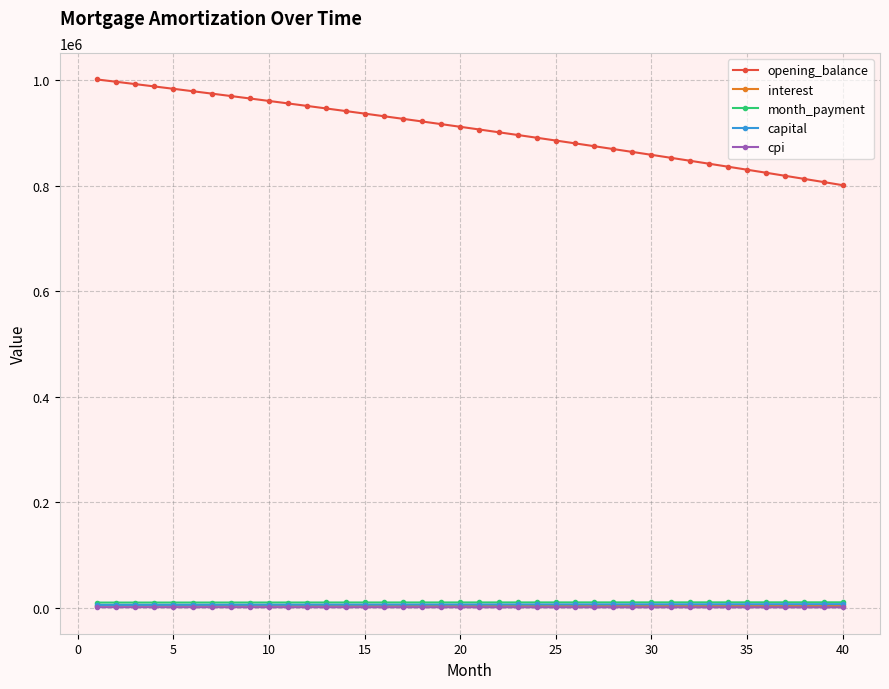

Which series has the largest total across all categories?

opening_balance